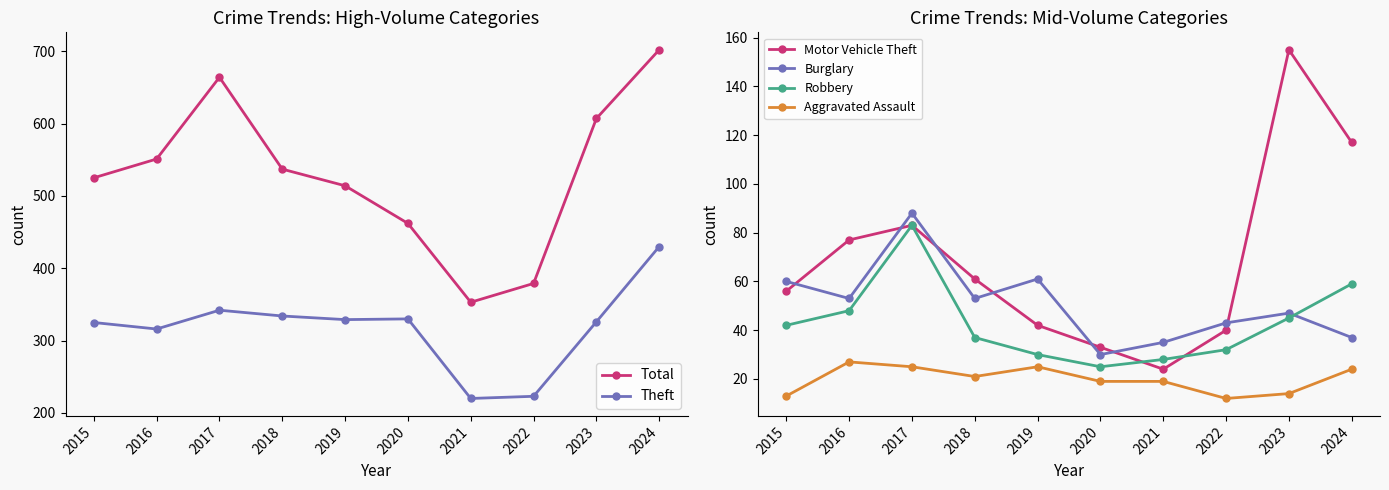

Where is the first local maximum for Theft?

2017